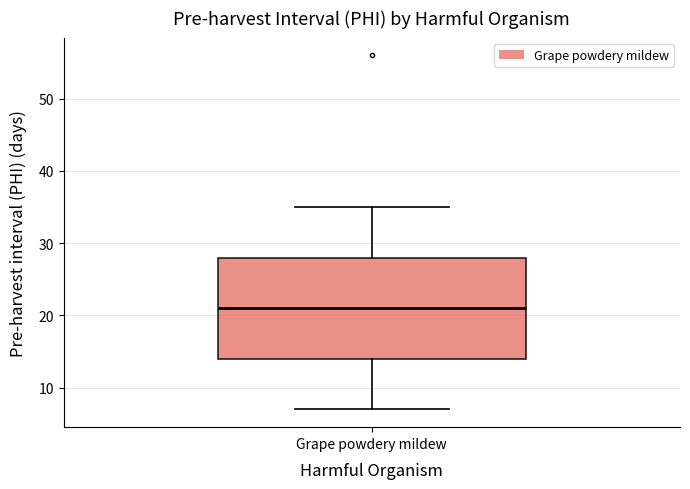

Read this box plot against the y-axis: the position of the median line, the range covered by the box, and the ends of both whiskers. The values are not printed on the chart, so give them approximately, as read against the axis.

median 21, box 14 to 28, whiskers 7 to 35